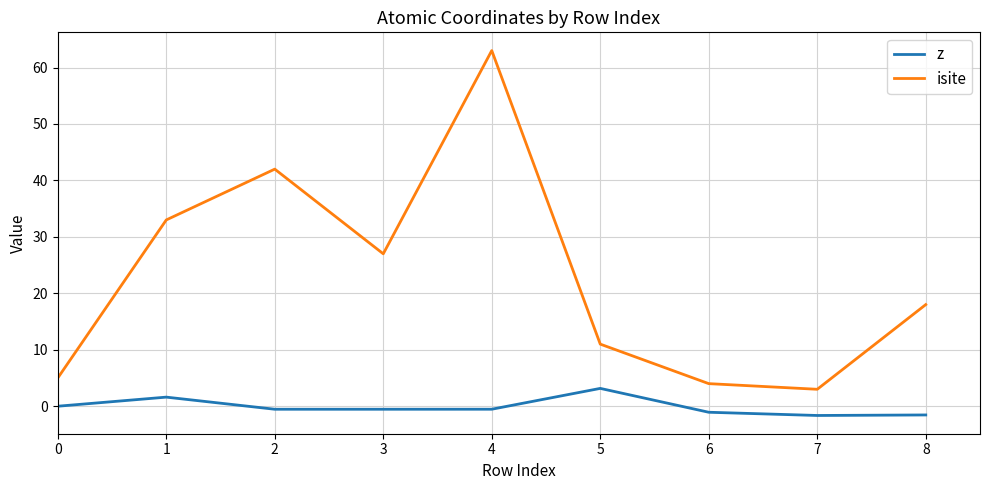

At which category is the sum across all series the highest?

4